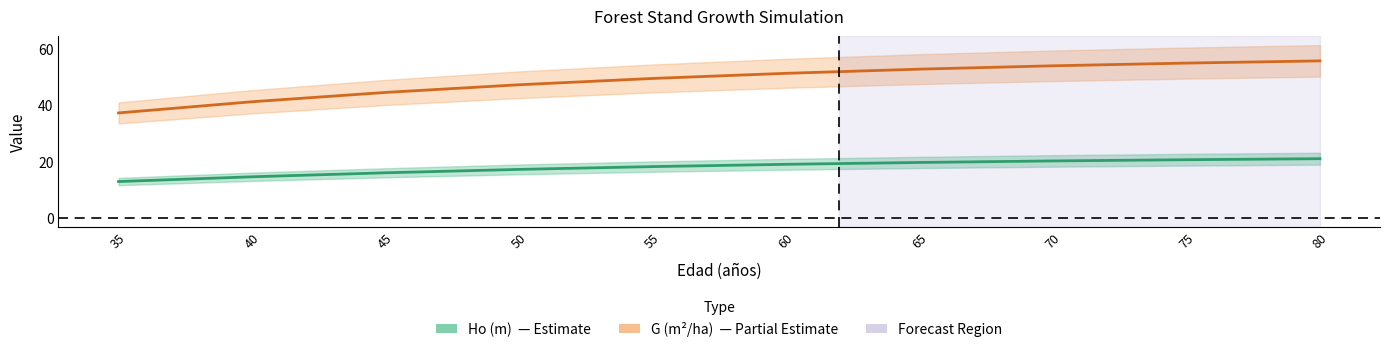

Rank the series at 40 from lowest to highest value.

Ho (m), G (m2/ha)